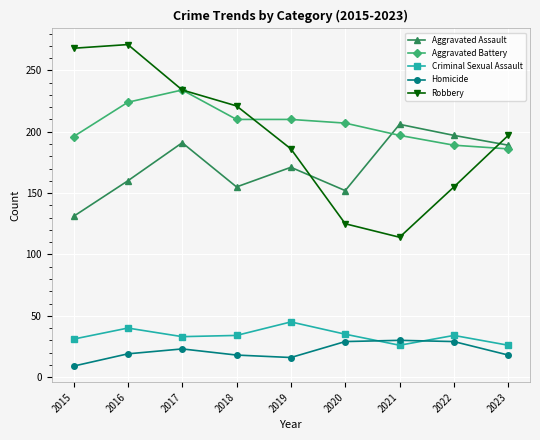

Rank the series by their maximum value, from highest to lowest.

Robbery, Aggravated Battery, Aggravated Assault, Criminal Sexual Assault, Homicide